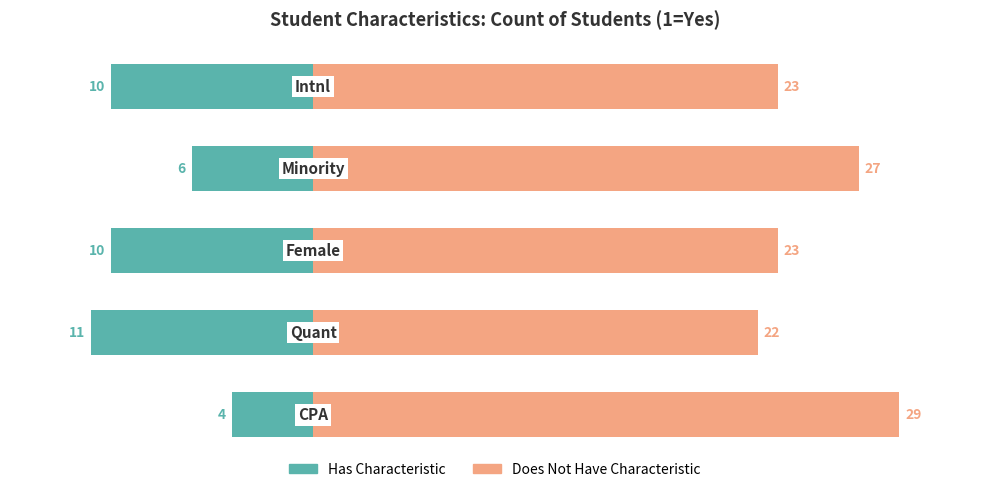

Rank the series by their maximum value, from lowest to highest.

Has Characteristic, Does Not Have Characteristic